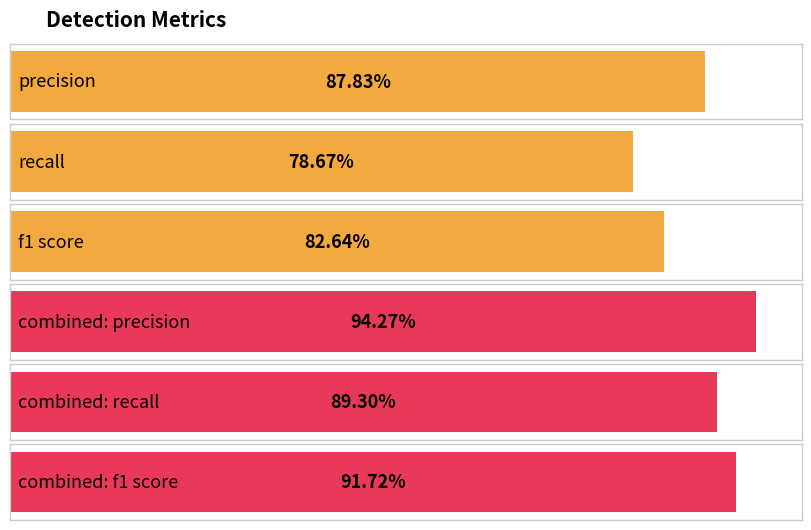

What is the approximate value at recall?

0.8